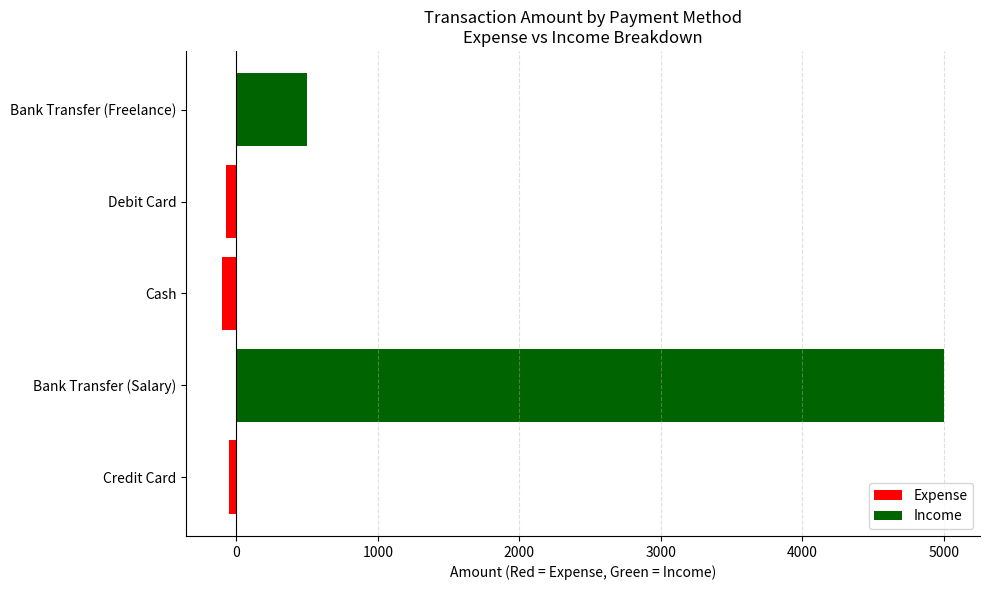

Reading left to right, transcribe all the data shown in this chart.

Credit Card=-50.0	Bank Transfer (Salary)=5000.0	Cash=-100.0	Debit Card=-75.5	Bank Transfer (Freelance)=500.0